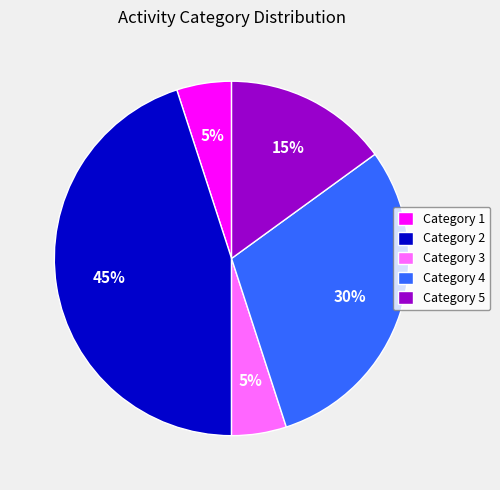

To the nearest percent, what percentage of the pie is Category 2?

45%